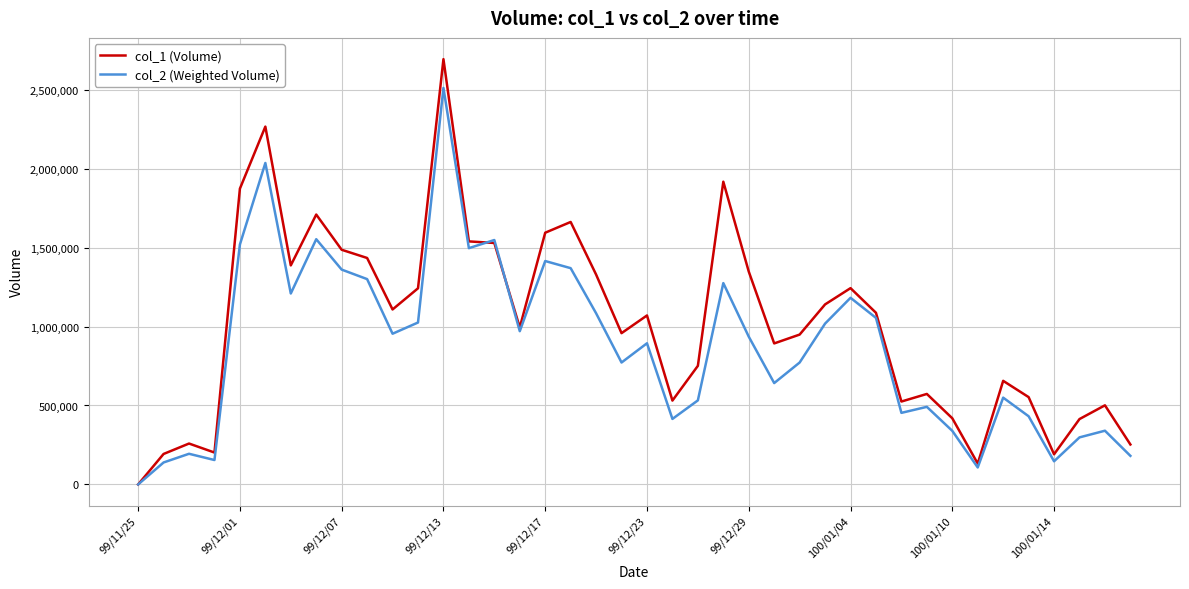

List the series in order of their peak value, lowest first.

col_2 (Weighted Volume), col_1 (Volume)